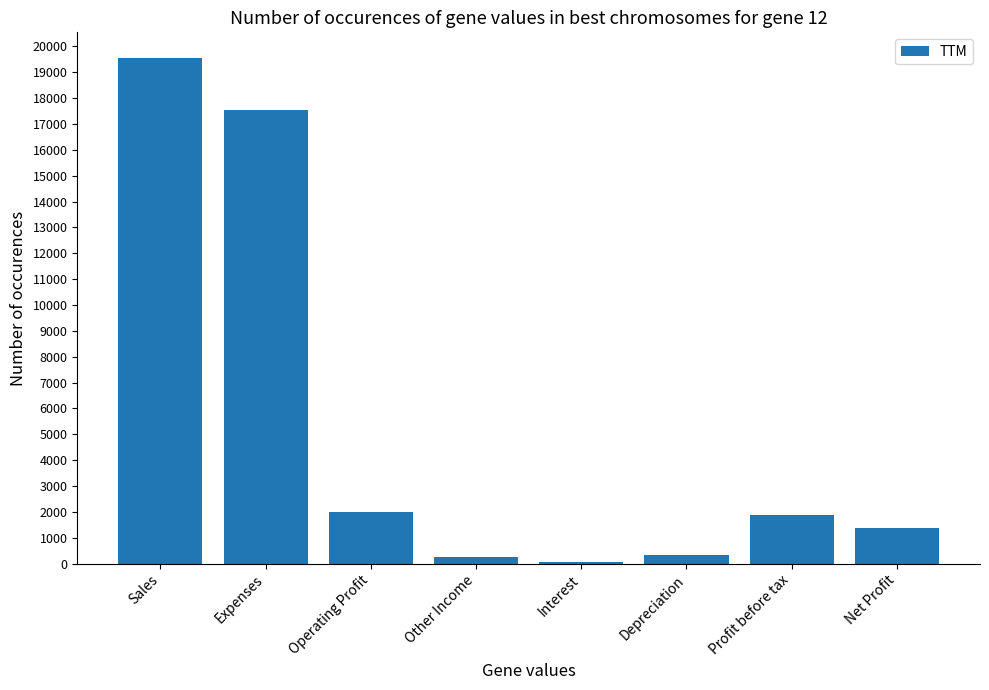

Count the number of categories in the chart.

8